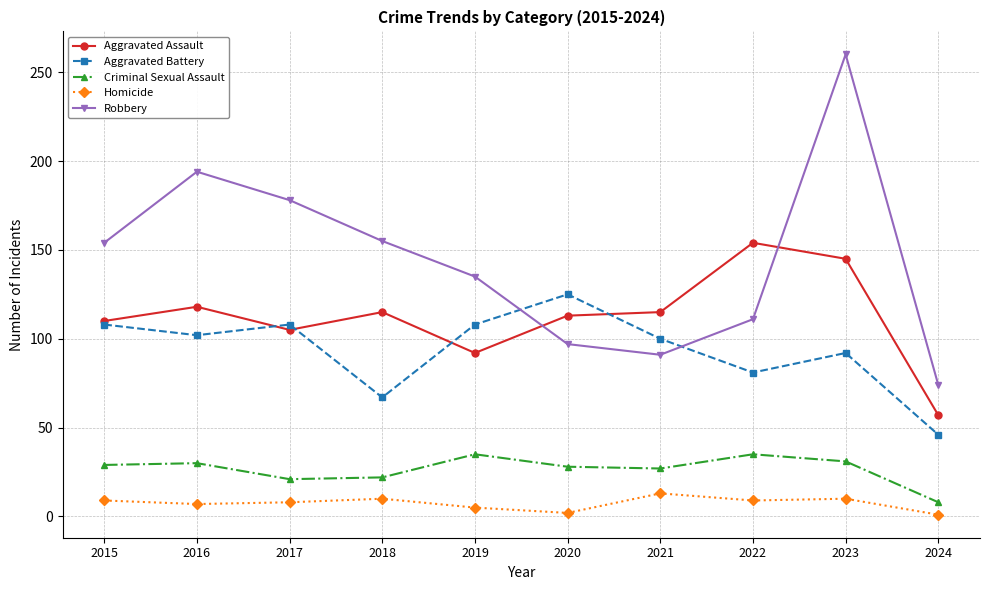

What is the lowest value of the Aggravated Battery series?

46